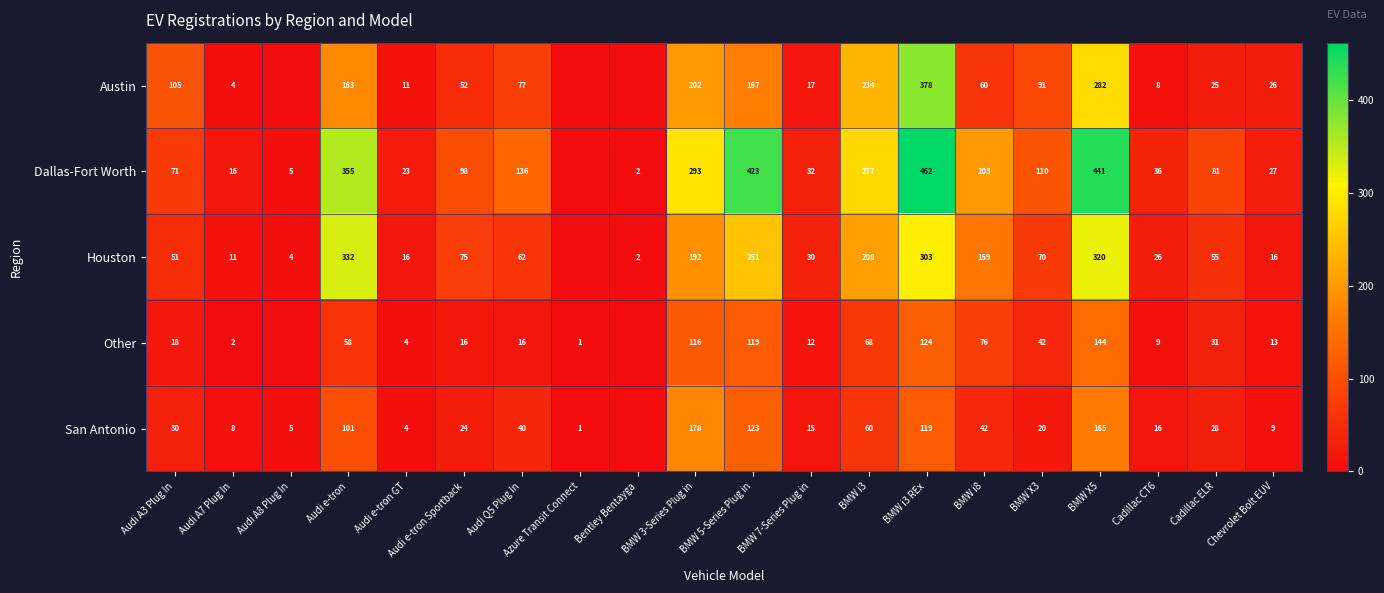

What is the total value across all series at BMW X3?

333